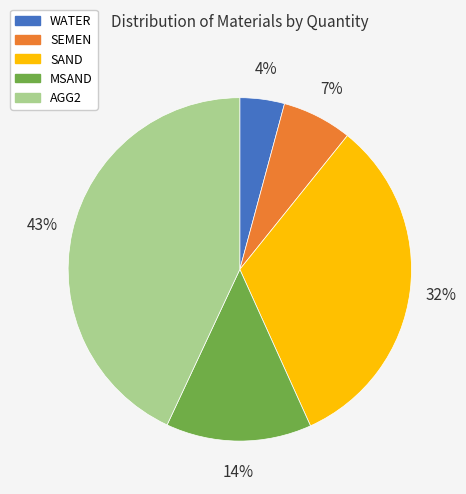

True or false: SAND accounts for 43% of the total.

False